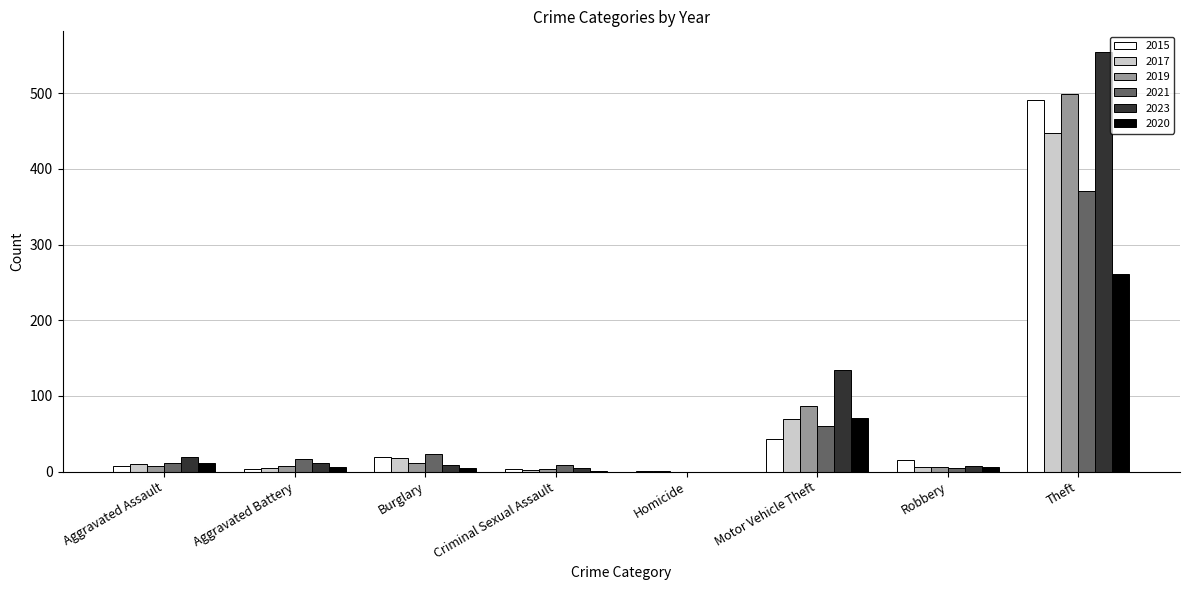

The value of 2019 at Theft is 821. True or false?

False